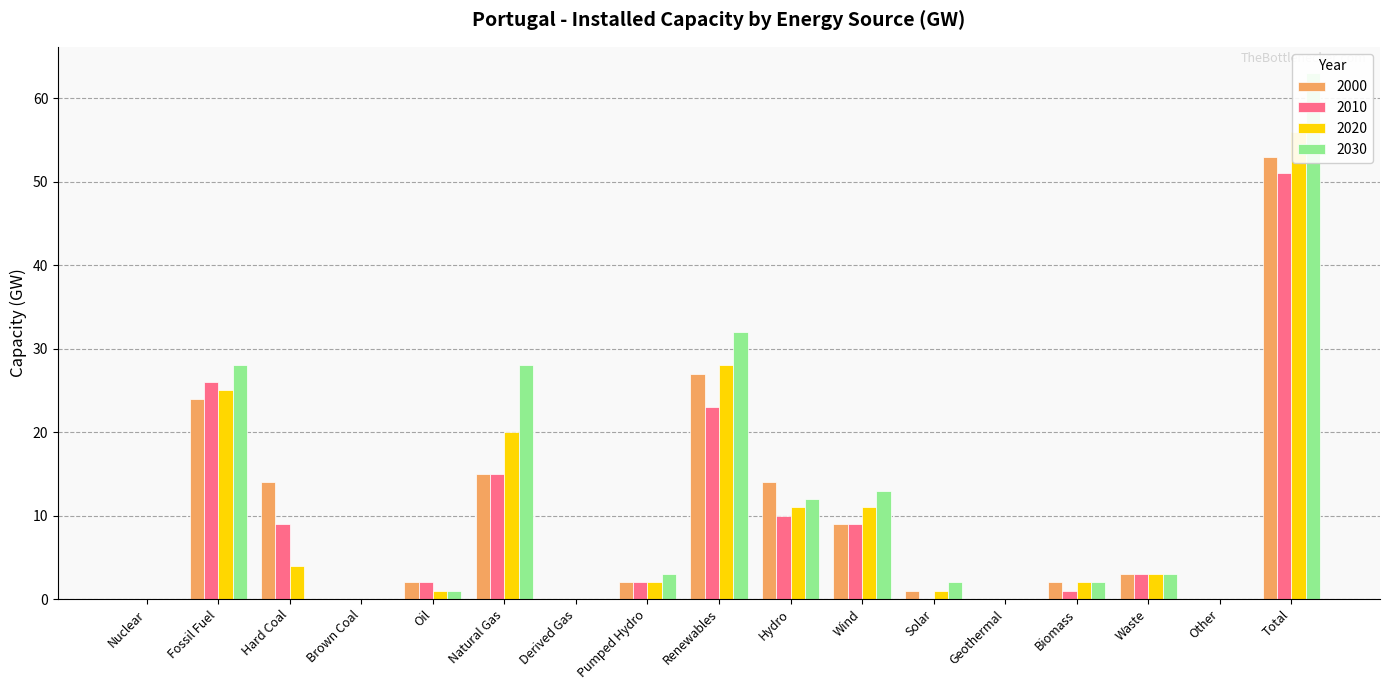

Rank the categories by 2000 value from lowest to highest.

Nuclear, Brown Coal, Derived Gas, Geothermal, Other, Solar, Oil, Pumped Hydro, Biomass, Waste, Wind, Hard Coal, Hydro, Natural Gas, Fossil Fuel, Renewables, Total